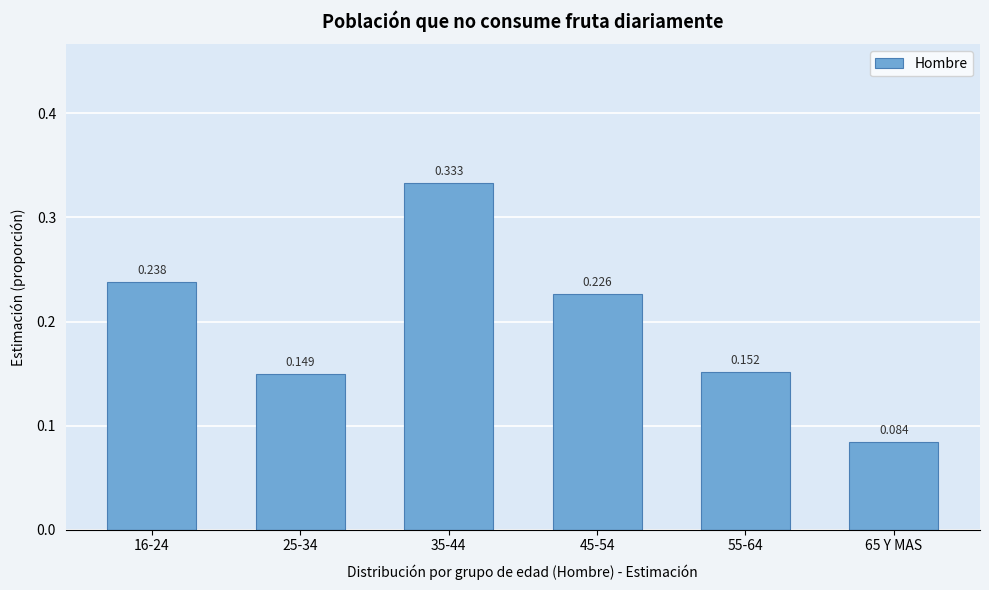

Are the bars horizontal?

No